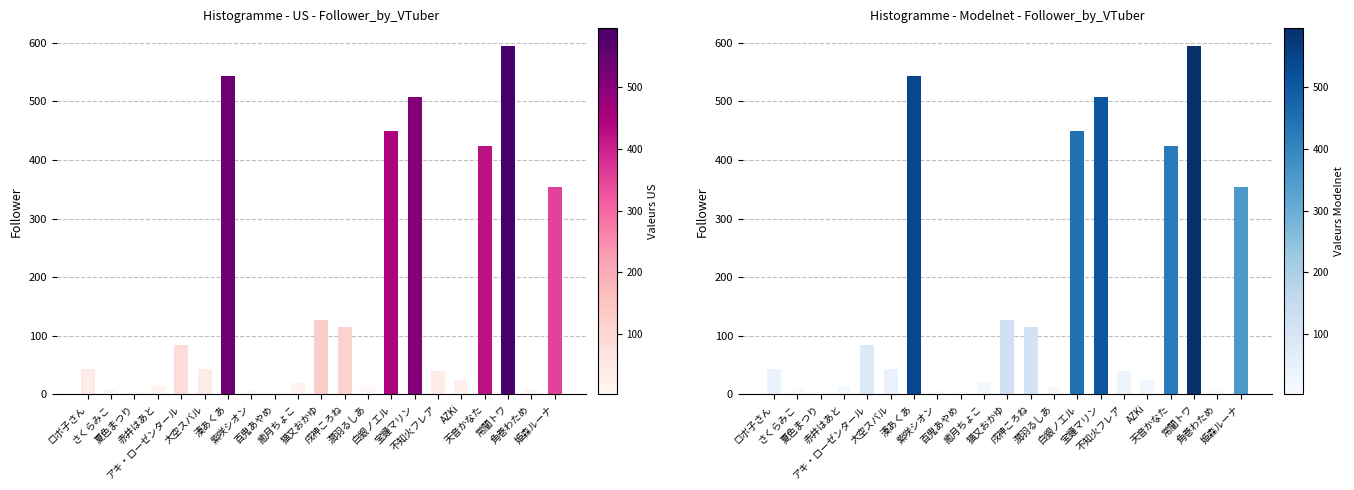

Which label corresponds to the smallest value in the chart?

夏色まつり